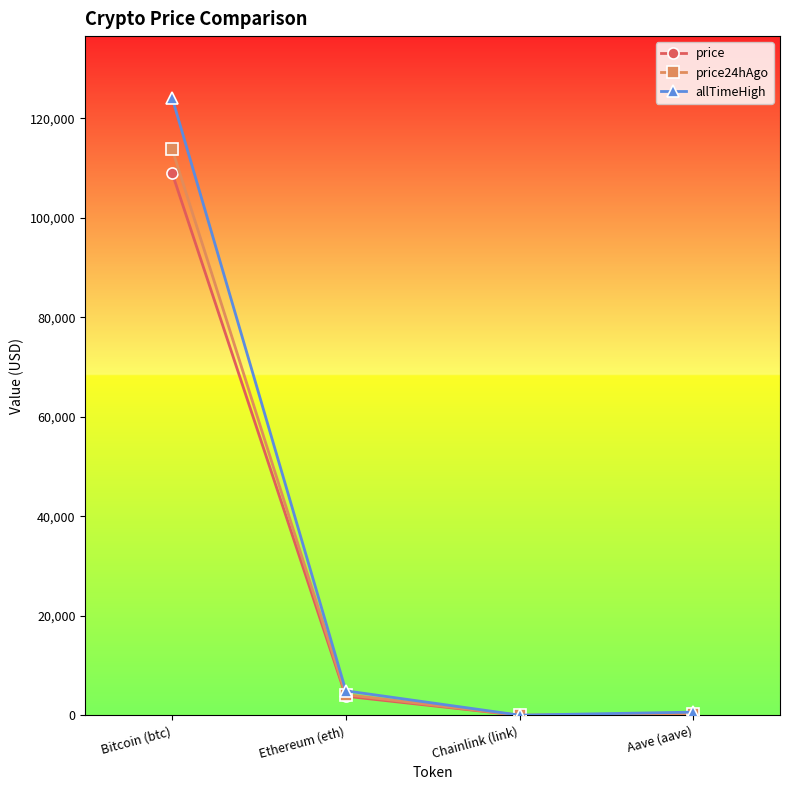

Count the number of data series in this chart.

3